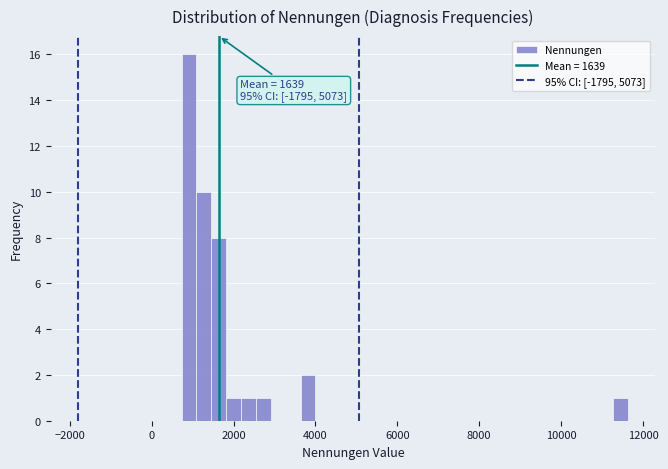

Read against the x-axis, roughly where is the centre of the tallest bar?

1000